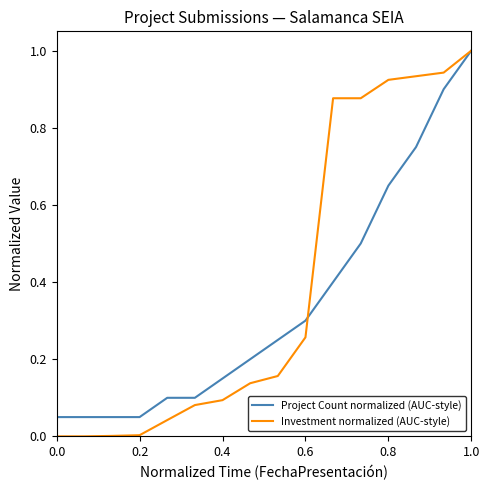

Which series has the largest total across all categories?

Investment normalized (AUC-style)